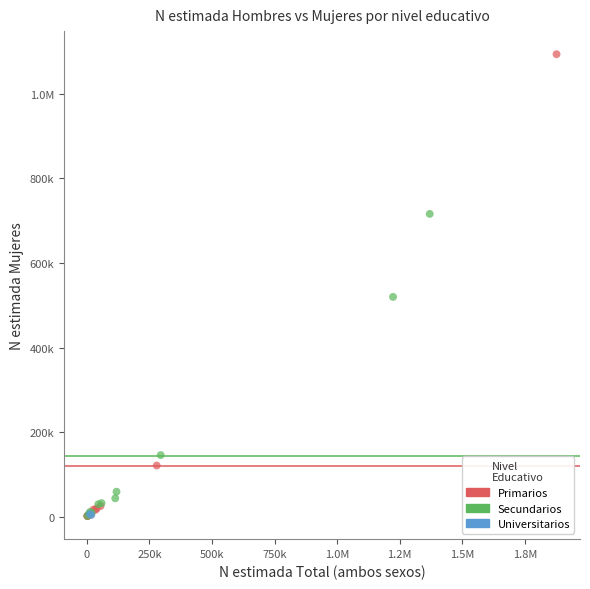

What are all the series names shown in the legend?

Primarios, Secundarios, Universitarios